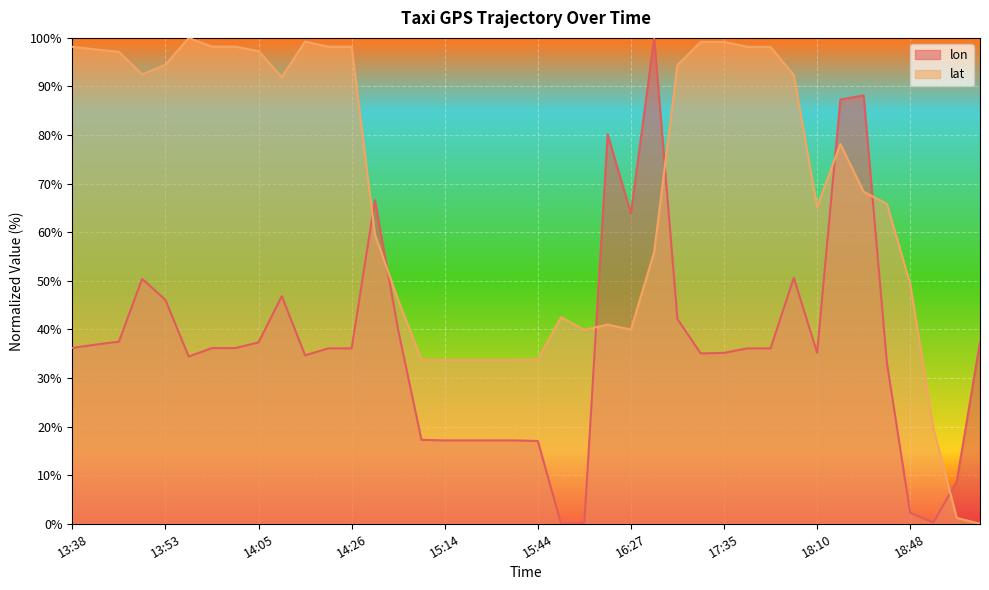

List the series in order of their peak value, lowest first.

lon, lat